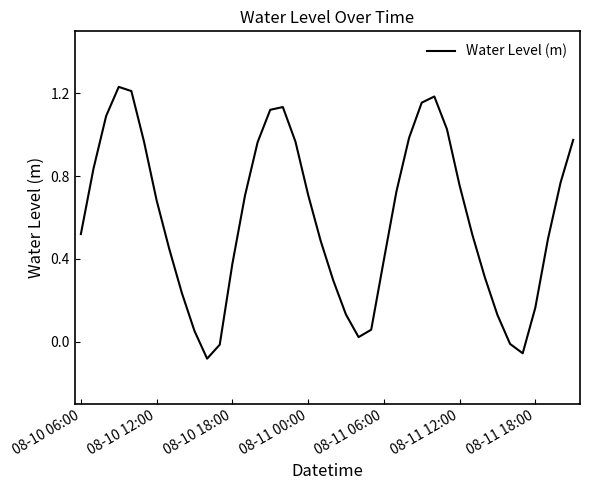

The value at 08-10 12:00 is 0.4. True or false?

False